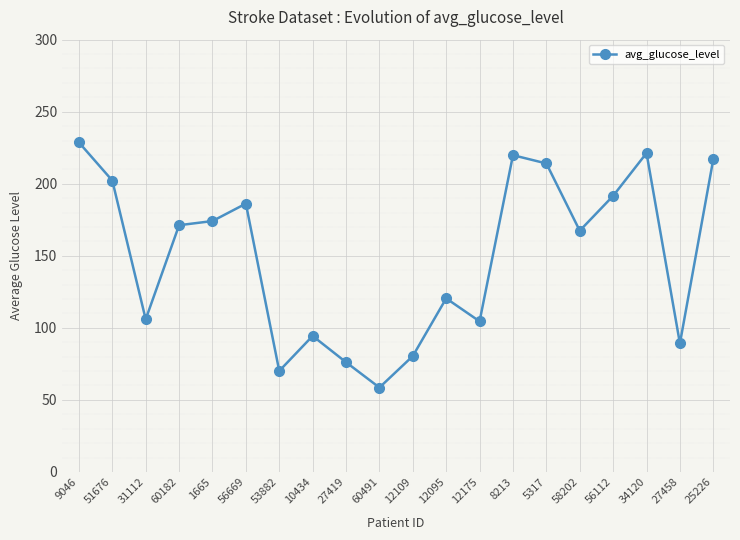

What is the average value?

149.7